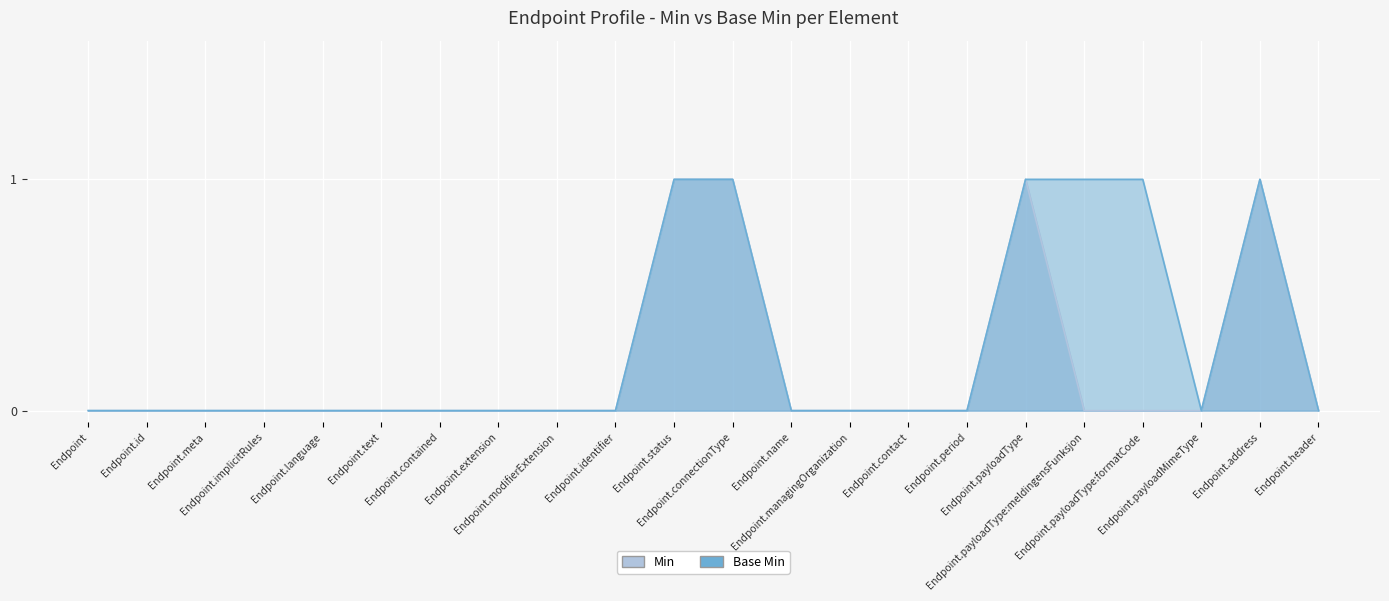

What is the maximum value for Base Min?

1